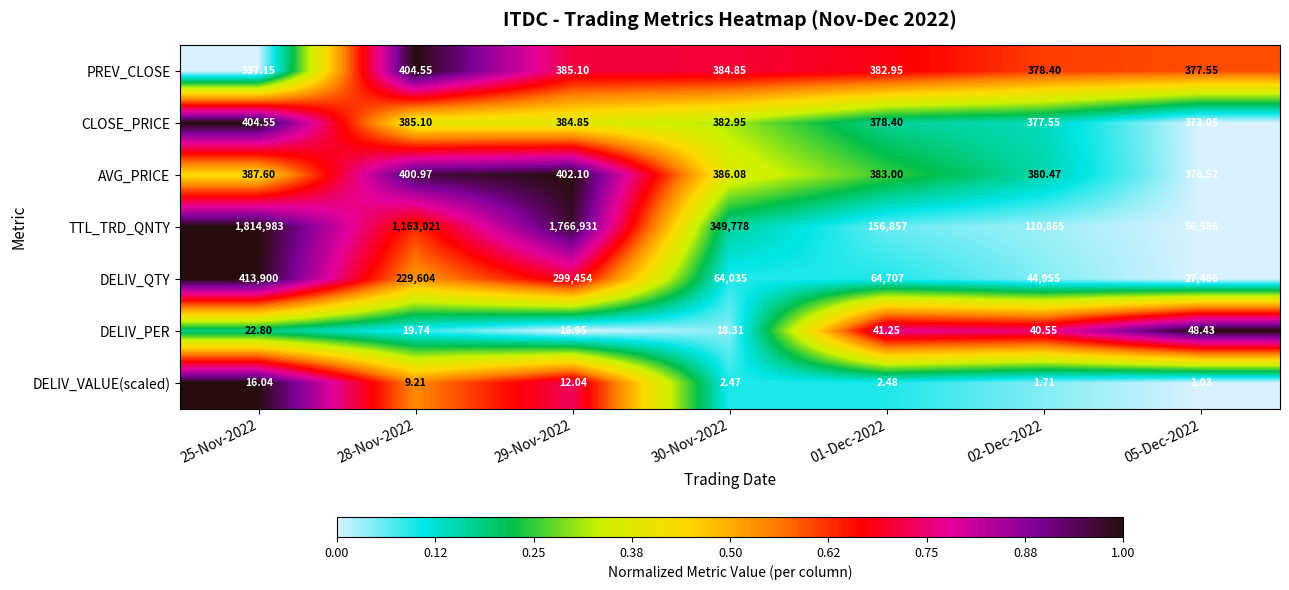

Rank the series at 25-Nov-2022 from highest to lowest value.

TTL_TRD_QNTY, DELIV_QTY, CLOSE_PRICE, AVG_PRICE, PREV_CLOSE, DELIV_PER, DELIV_VALUE(scaled)